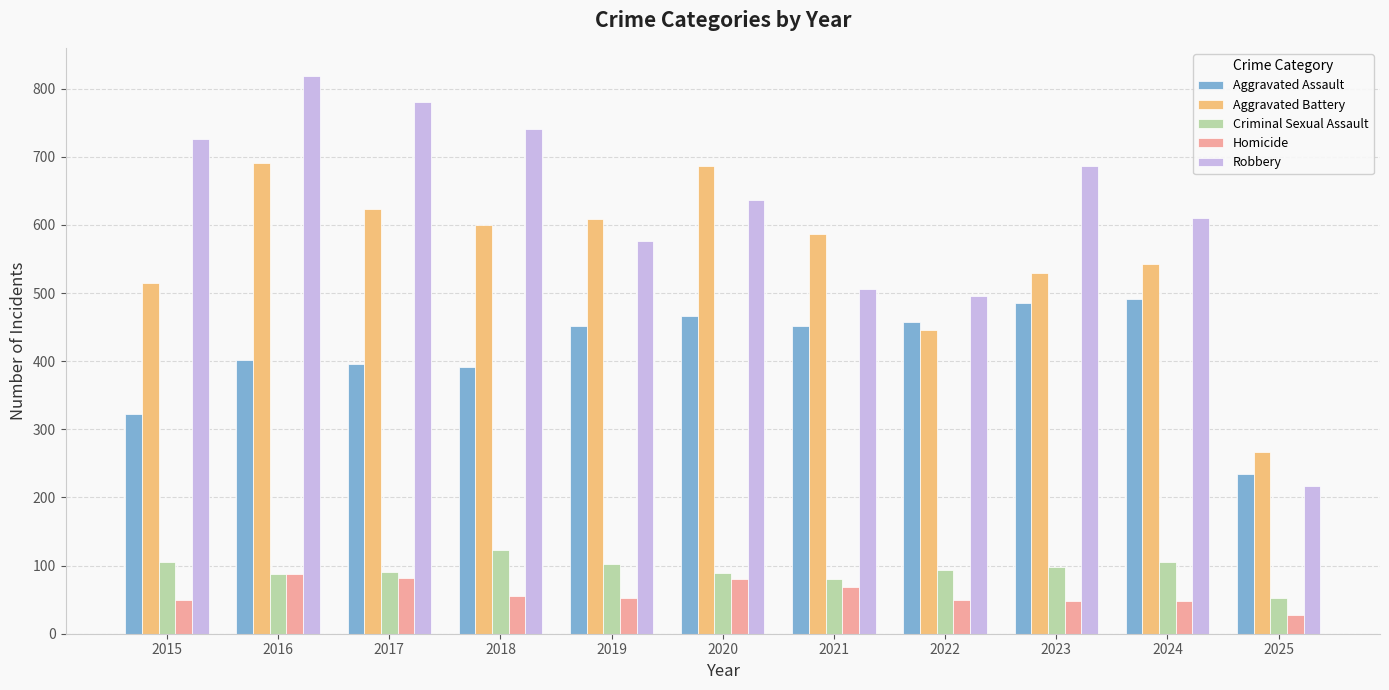

The value of Criminal Sexual Assault at 2024 is 106. True or false?

True